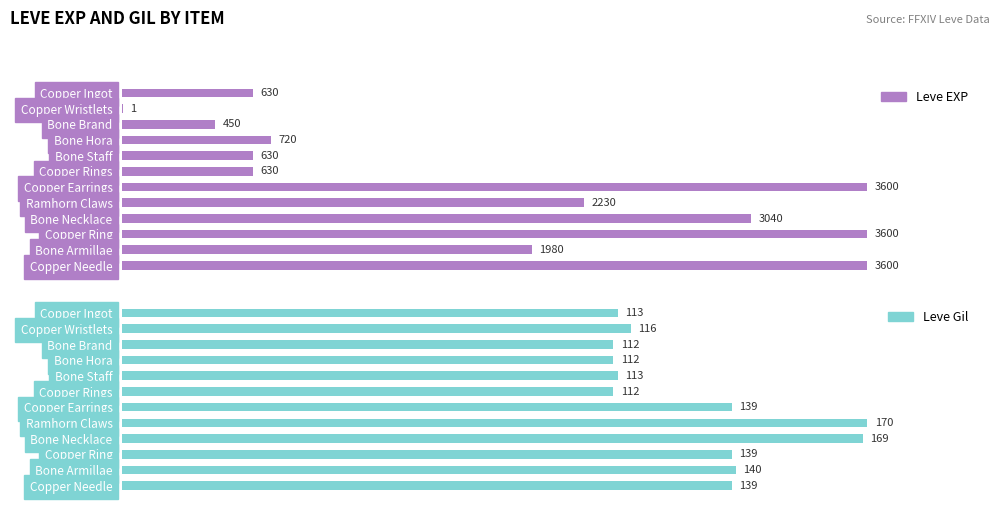

Reading left to right, list all the values displayed in this chart.

Leve EXP: 630	1	450	720	630	630	3600	2230	3040	3600	1980	3600
Leve Gil: 113	116	112	112	113	112	139	170	169	139	140	139